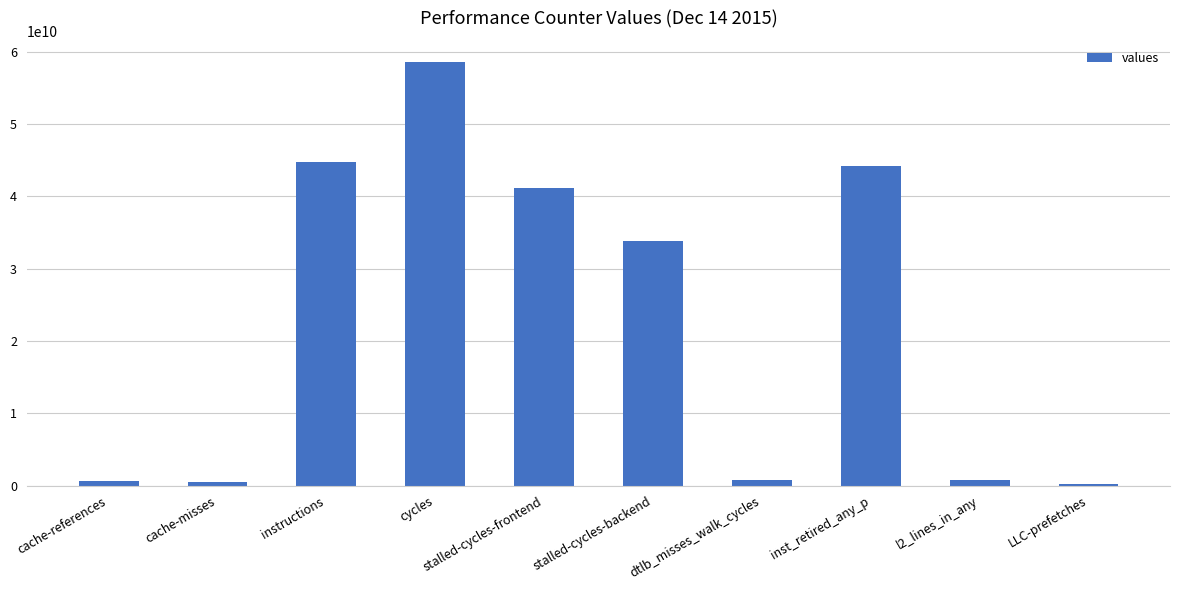

What is the ratio of the value at LLC-prefetches to the value at cache-misses?

0.4